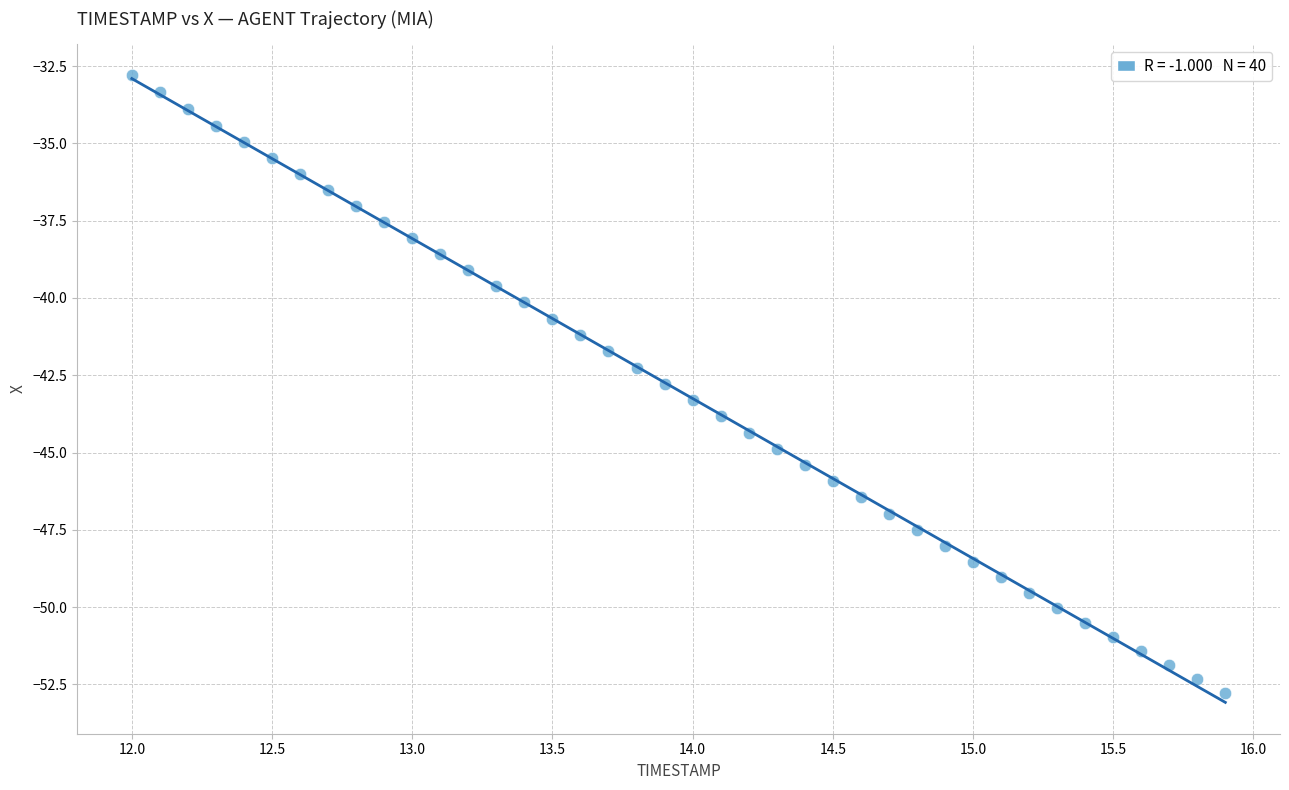

What is the range of Y values (max minus min)?

20.0